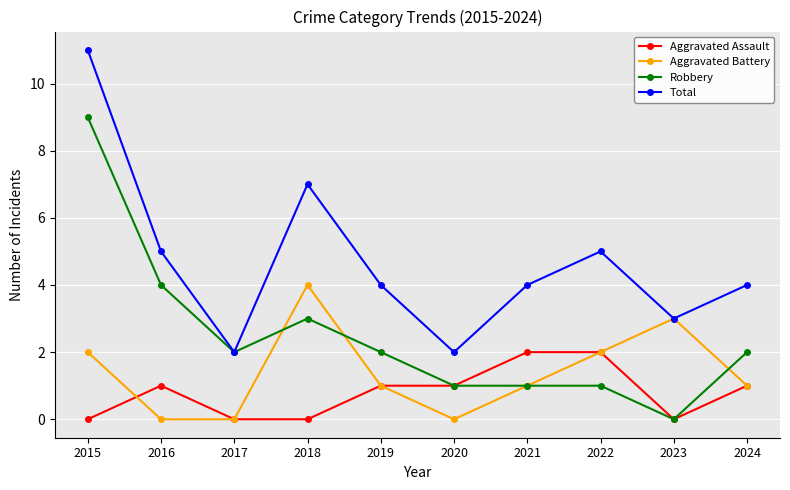

Which category has the highest value in the Aggravated Battery series?

2018